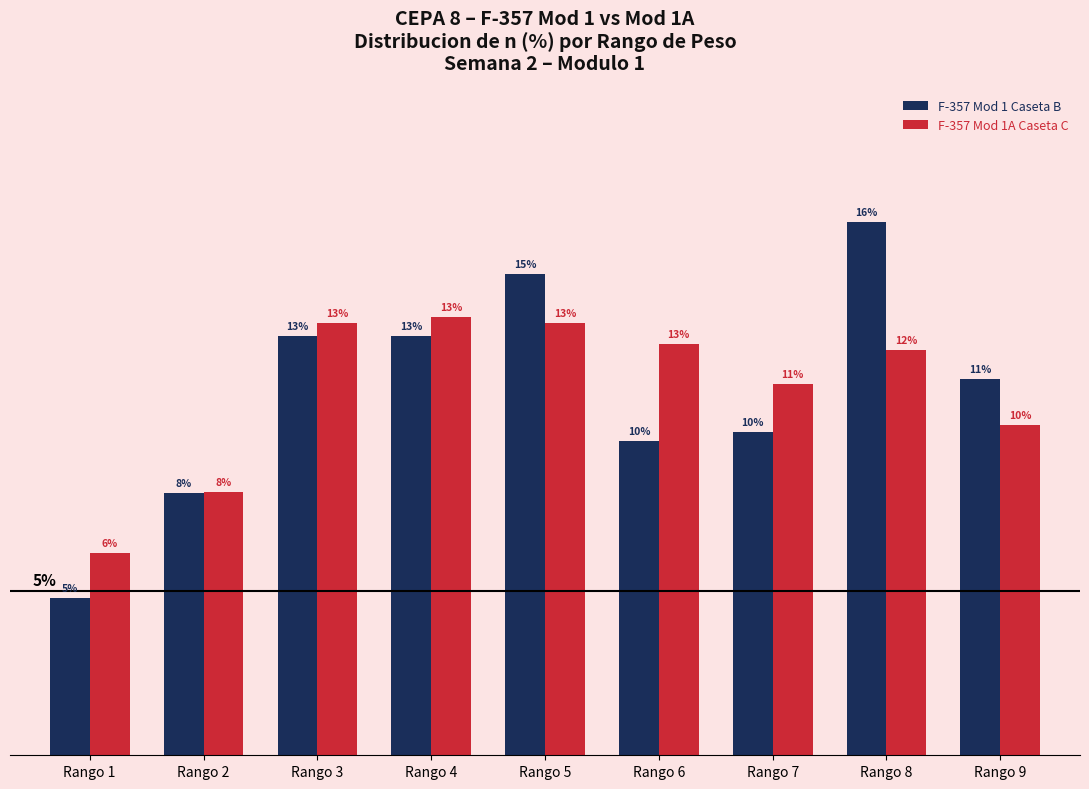

What is the sum of all F-357 Mod 1 Caseta B values?

100.0